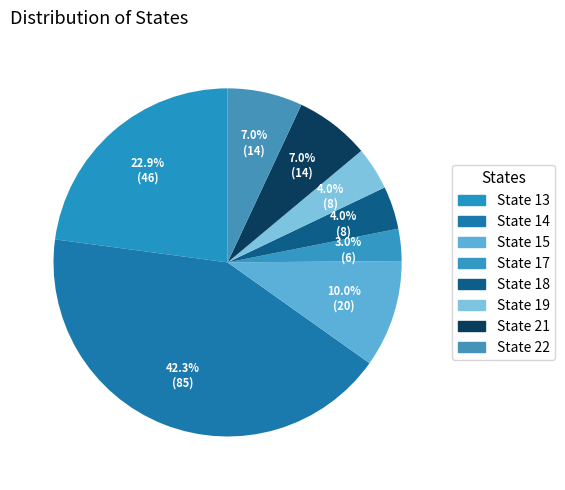

How many segments does this pie chart have?

8